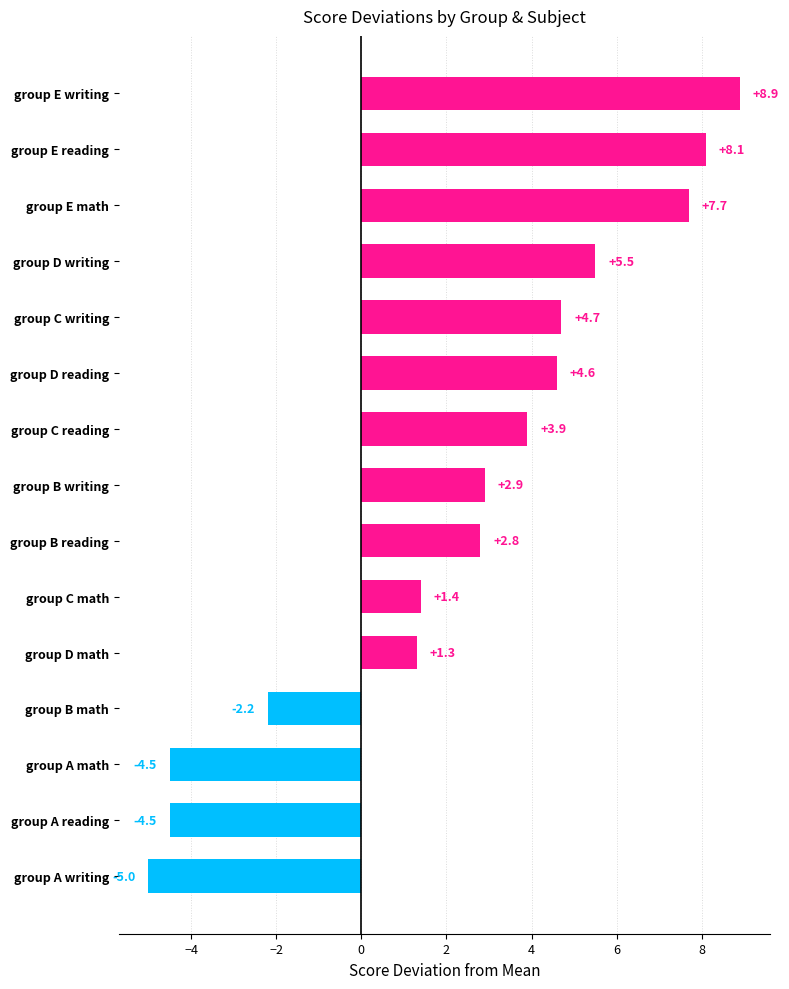

Which has a higher value, group C reading or group B math?

group C reading